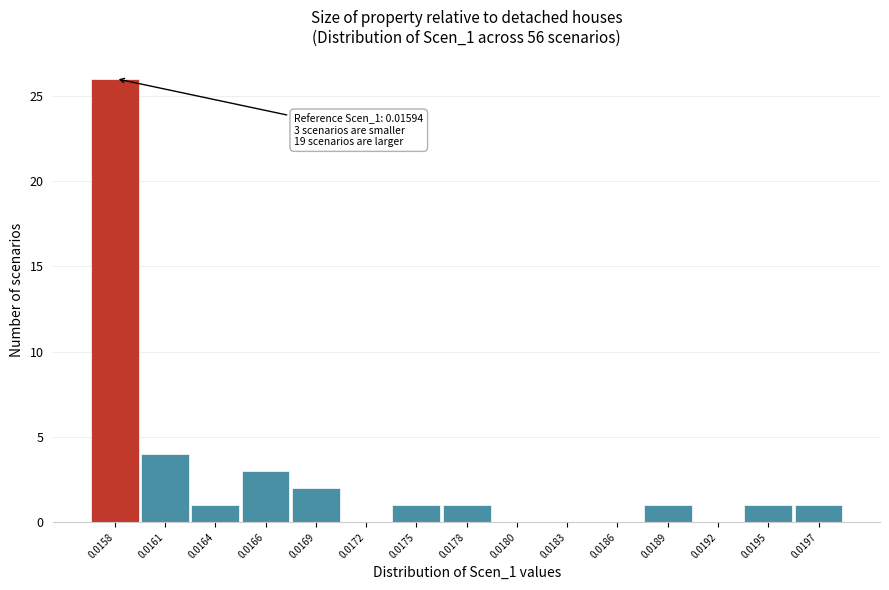

Reading right to left, extract all data points from this chart.

0.0197=1	0.0195=1	0.0192=0	0.0189=1	0.0186=0	0.0183=0	0.0180=0	0.0178=1	0.0175=1	0.0172=0	0.0169=2	0.0166=3	0.0164=1	0.0161=4	0.0158=26